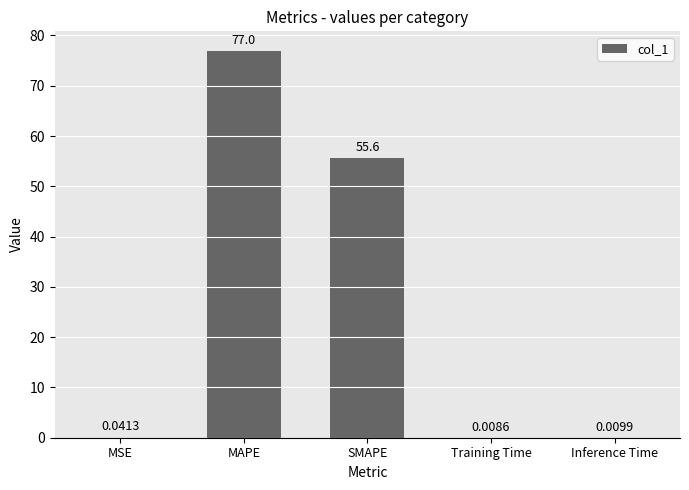

What is the sum of the values at SMAPE and MAPE?

132.6